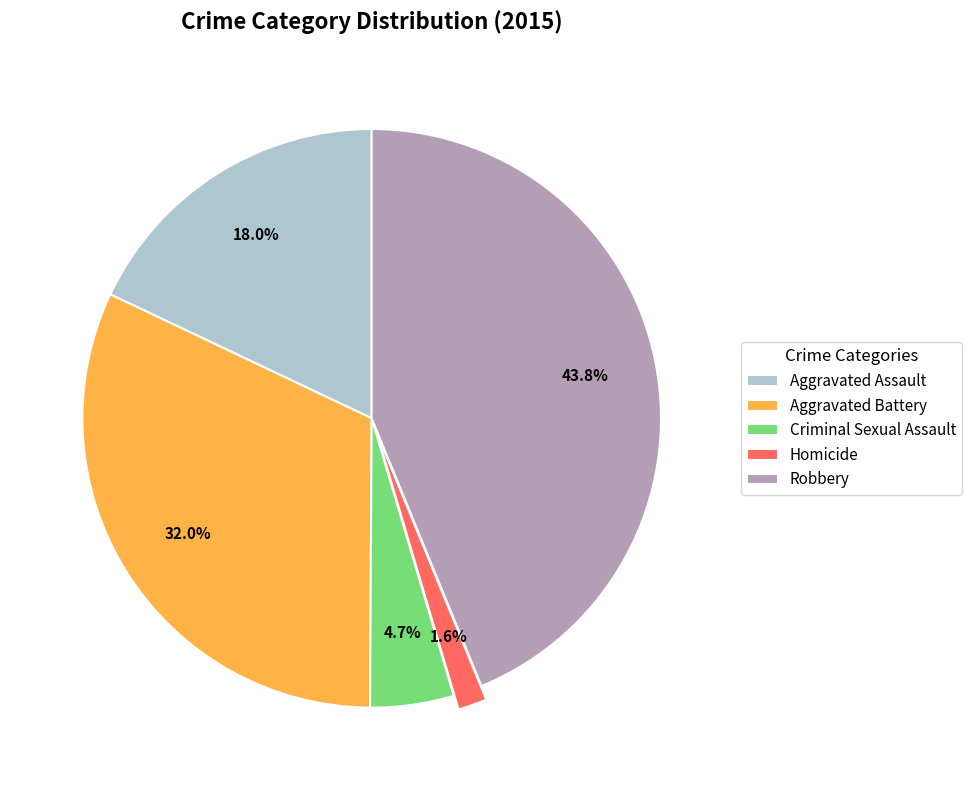

The Robbery slice represents 35% of the pie. True or false?

False